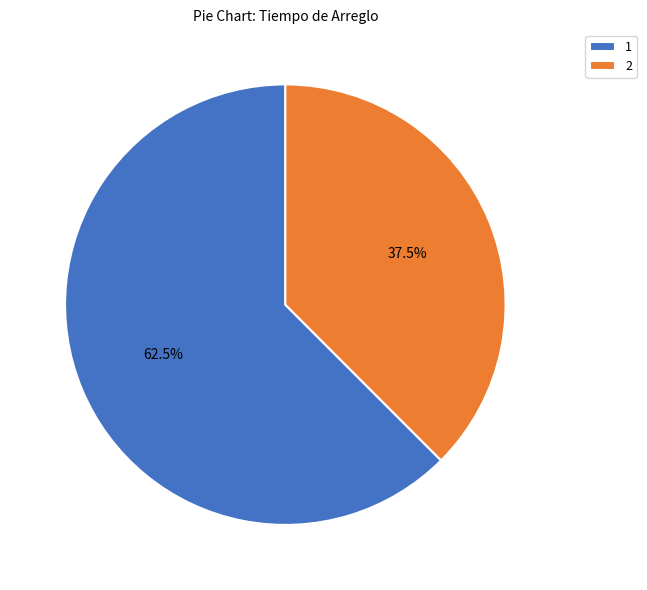

What is the largest slice in the pie chart?

1